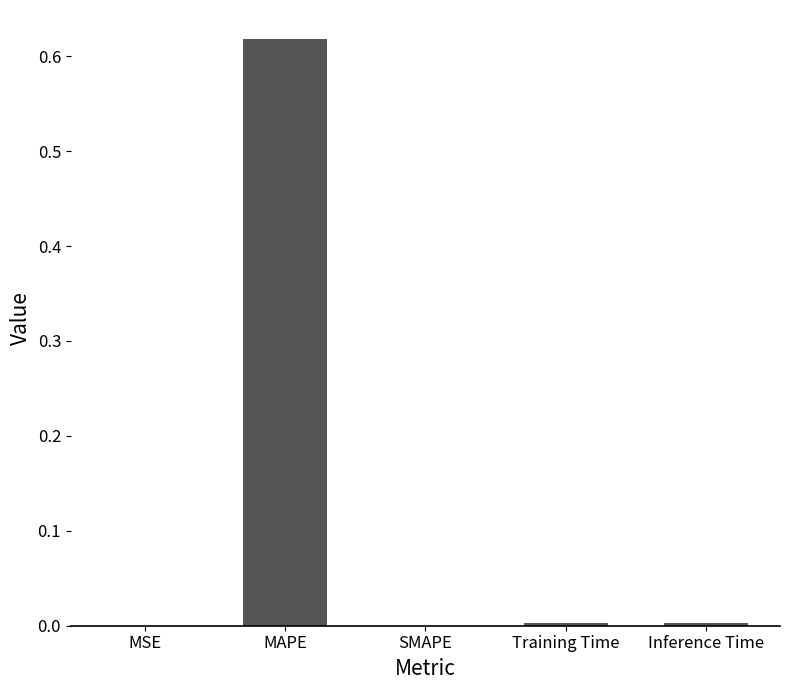

The chart shows a value of 0.0 at Training Time. True or false?

True